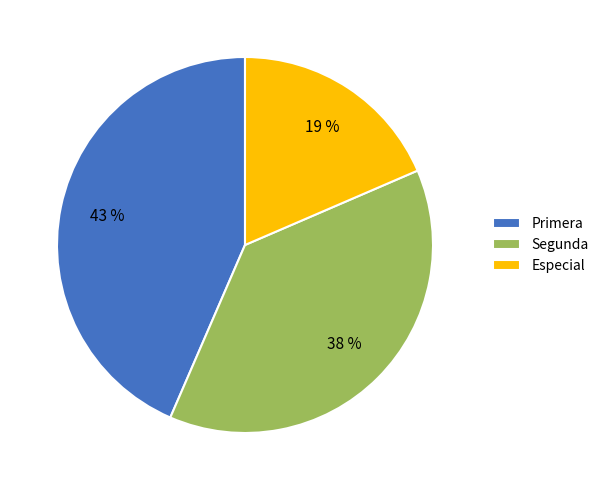

What is the ratio of the value at Especial to the value at Primera?

0.4